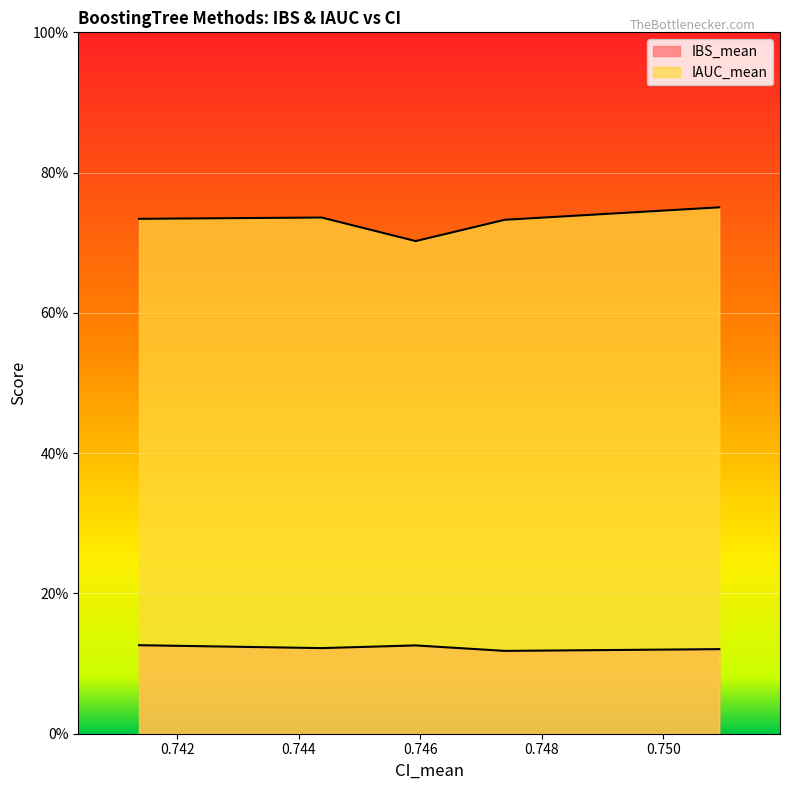

What is the value of the IBS_mean point at the 5th from the left?

0.1